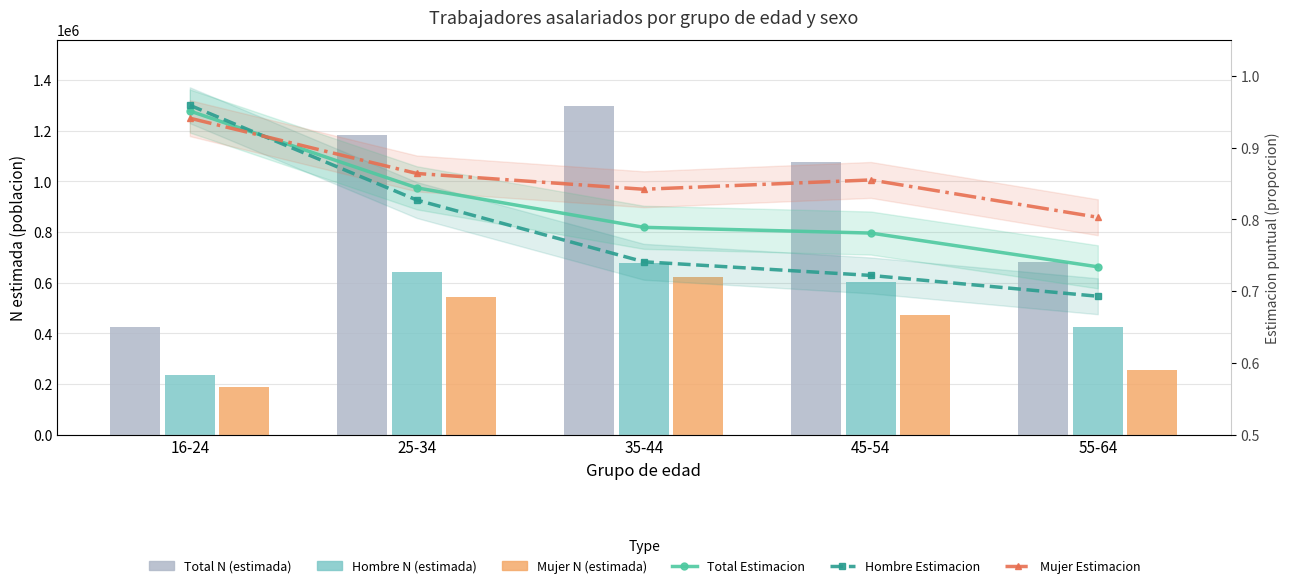

What is the label of the 1st bar from the right?

55-64